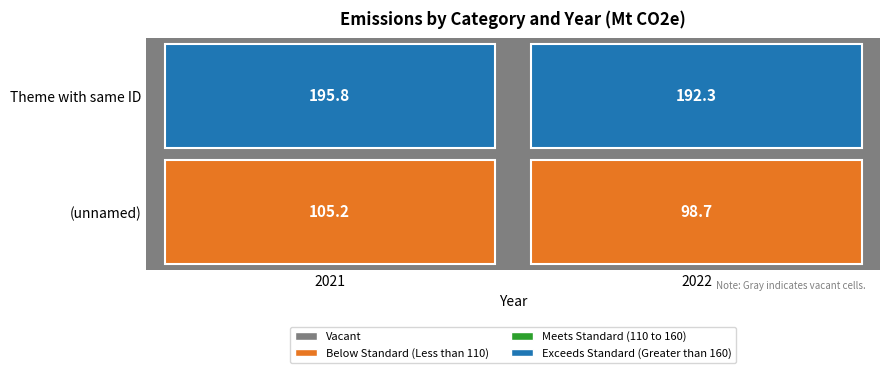

True or false: Theme with same ID has a value of 195.8 at 2021.

True